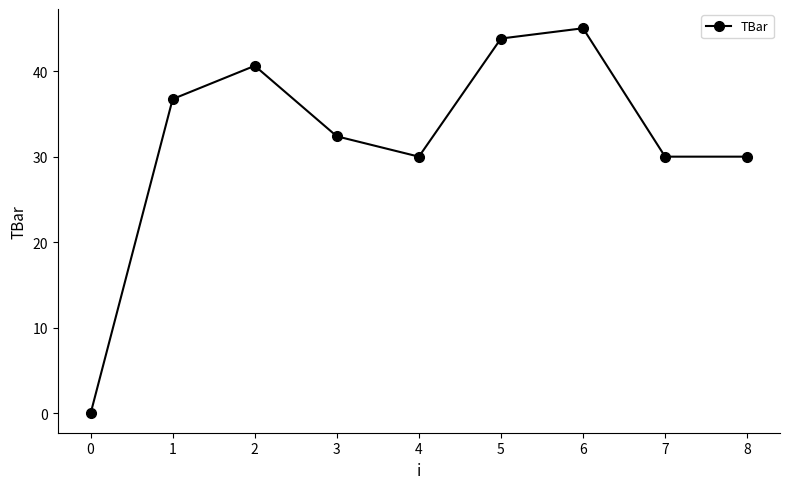

At which category does the chart reach its peak across all series?

6